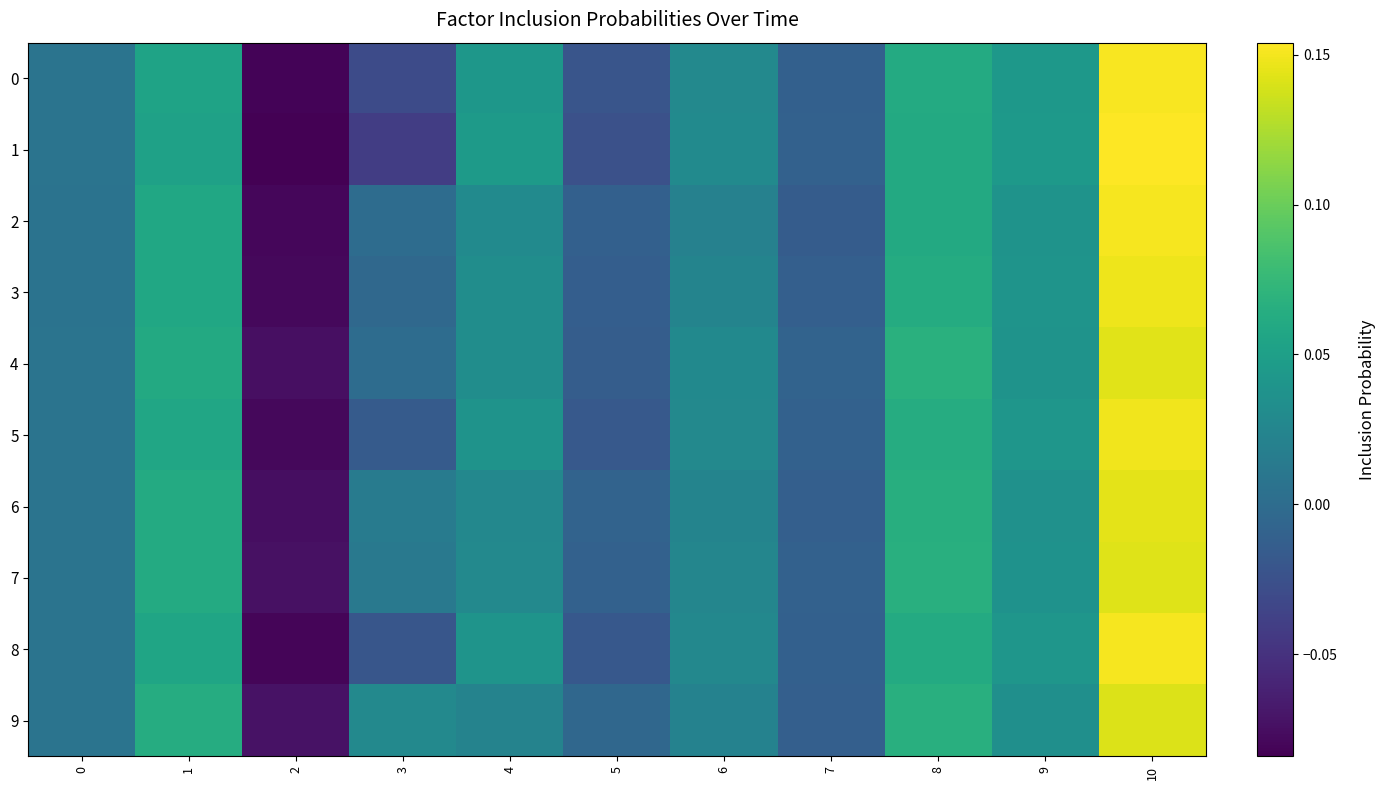

What is the greatest value displayed?

0.2